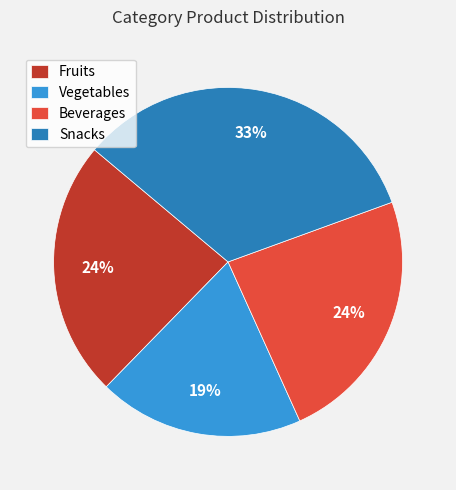

Count the number of slices in the pie.

4